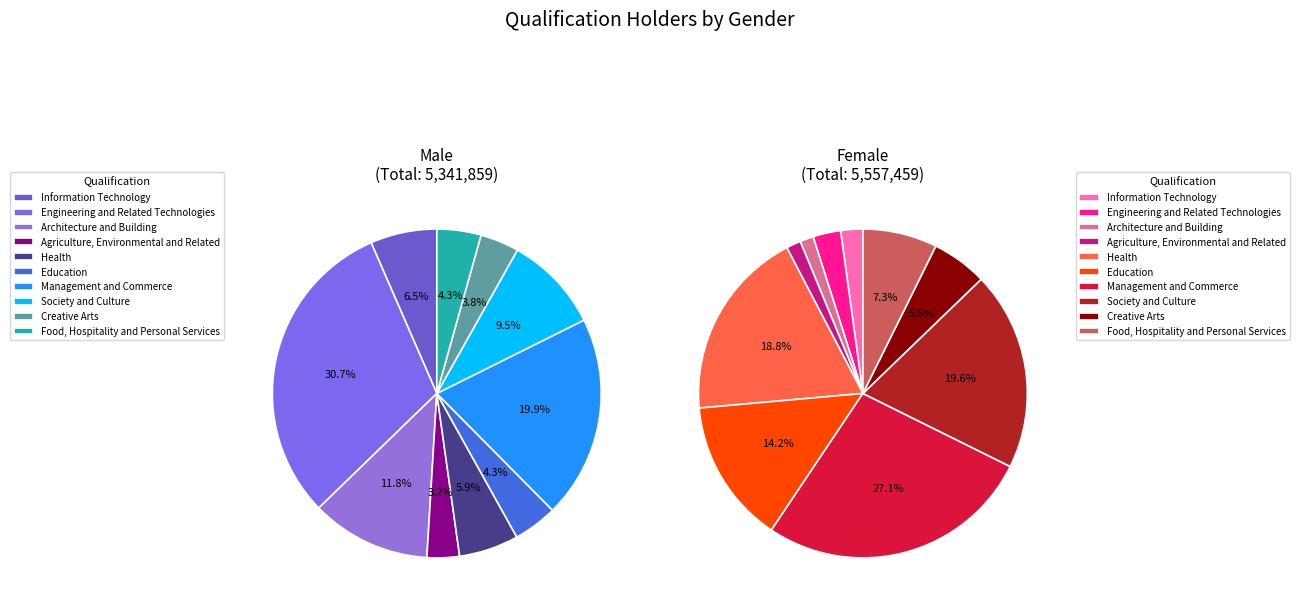

To the nearest percent, what percentage of the pie is Education?

14%